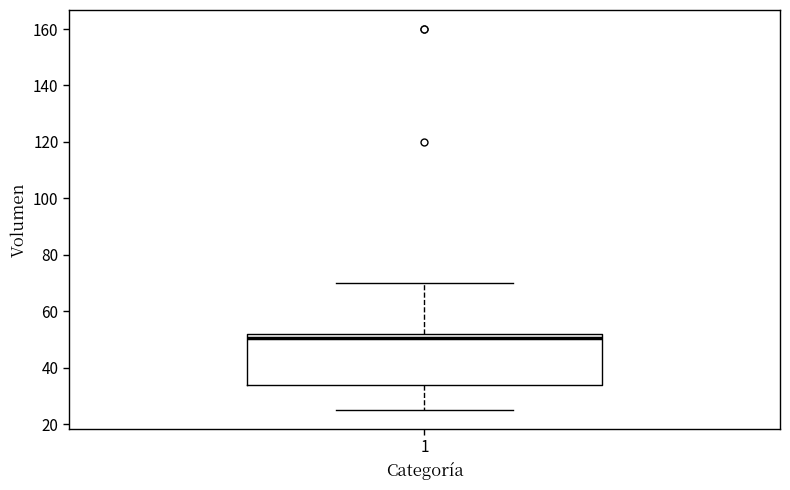

Transcribe this box plot: give where the median line is, the range the box spans, and where the two whiskers end, as read against the y-axis. The values are not printed on the chart, so give them approximately, as read against the axis.

median 50, box 34 to 52, whiskers 26 to 70